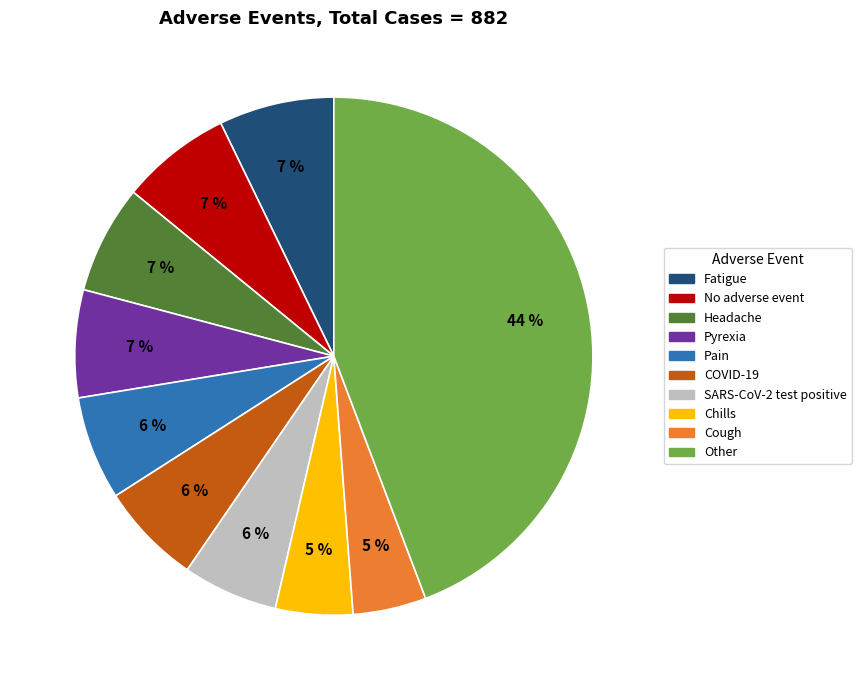

What is the ratio of the value at No adverse event to the value at Headache?

1.0